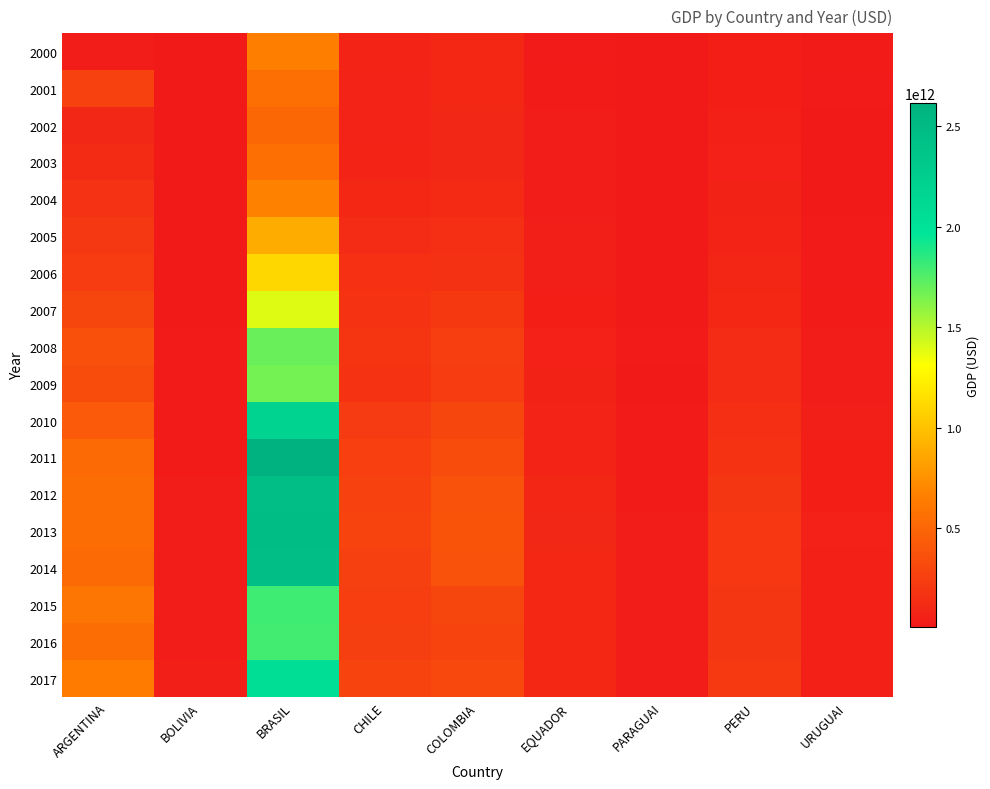

Which series has the largest total across all categories?

2013